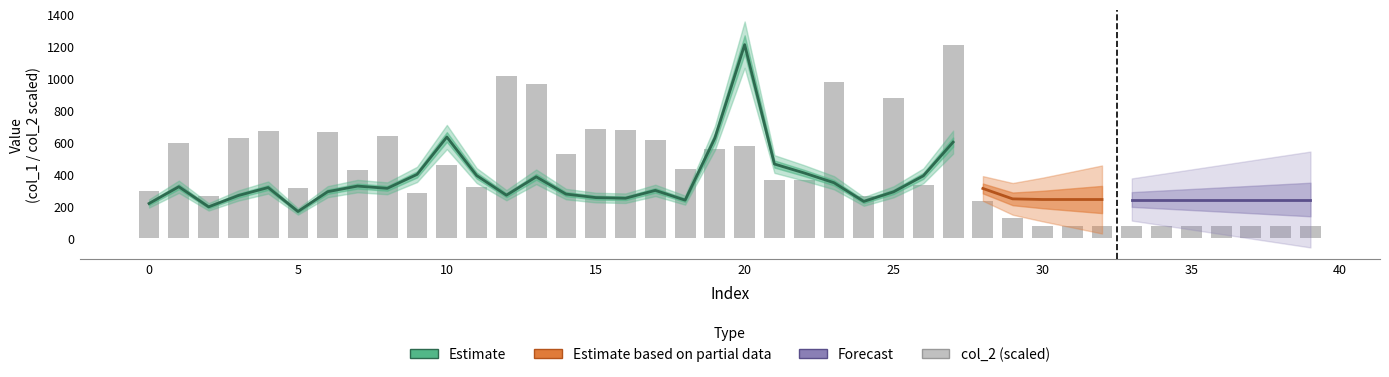

How many bars are there in total?

40